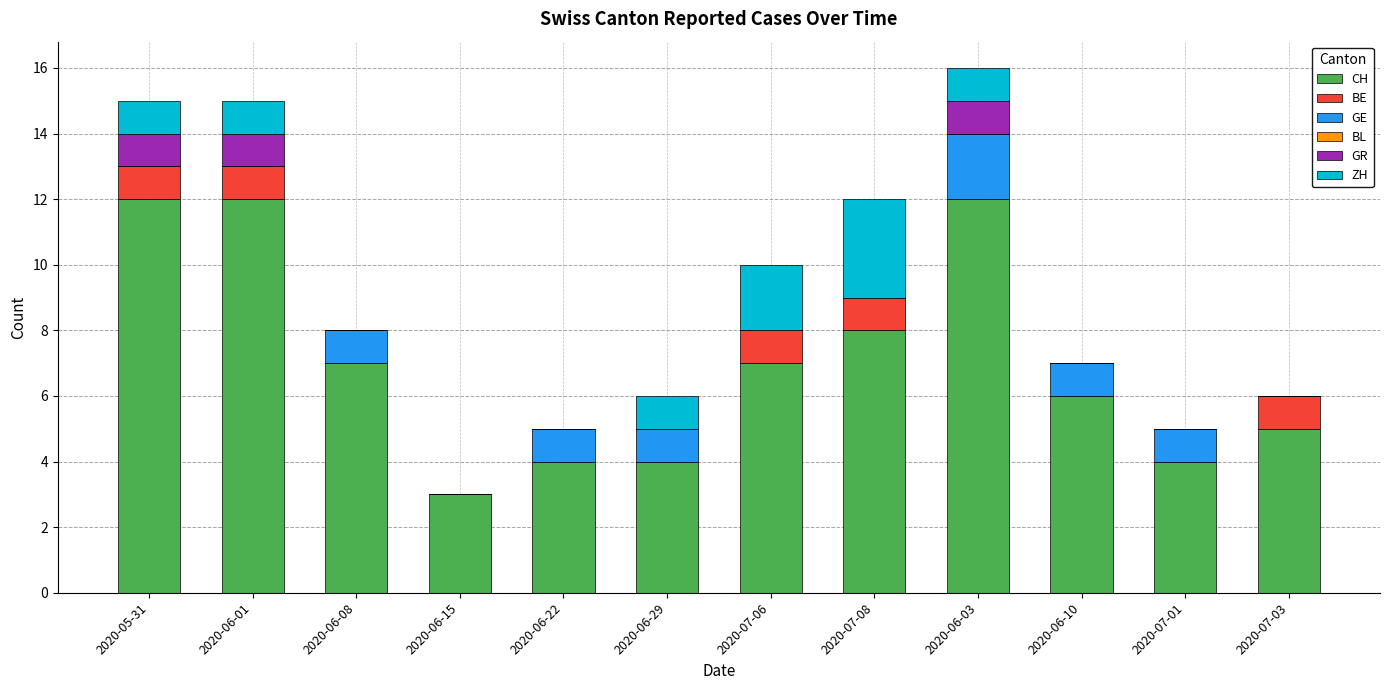

The value of CH at 2020-07-03 is 8. True or false?

False